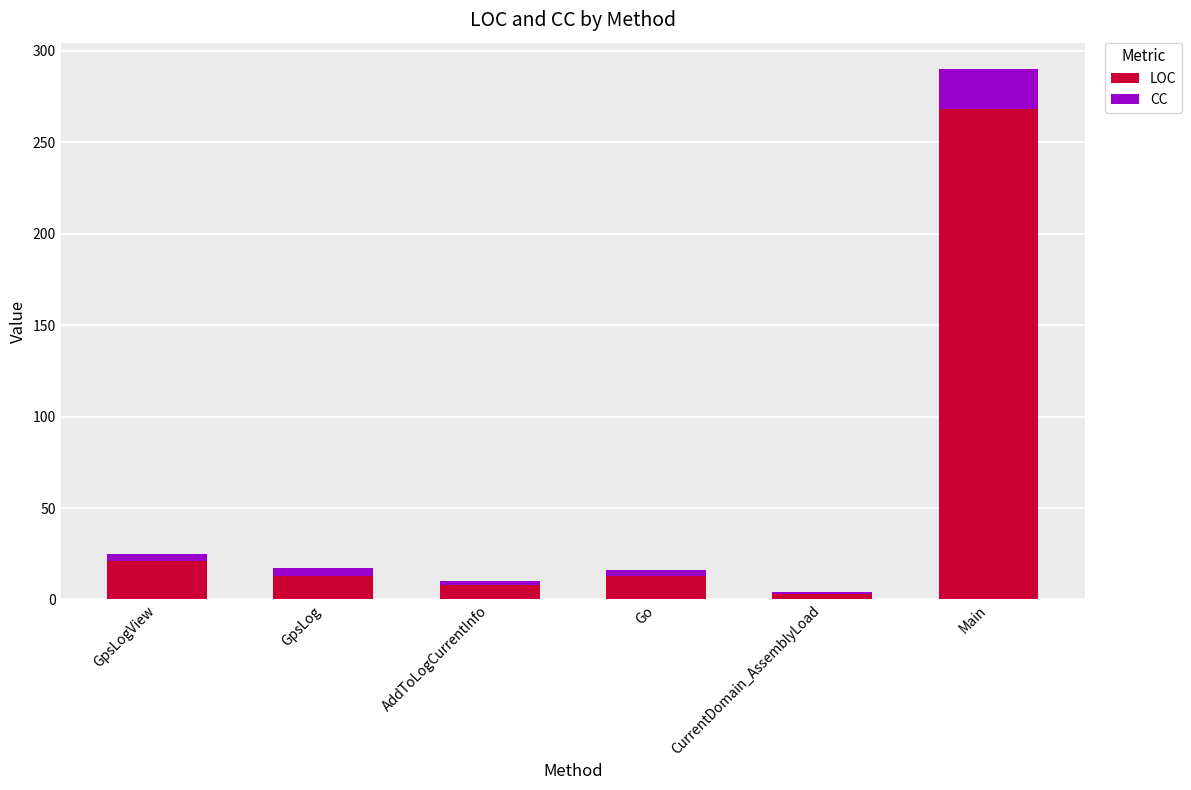

What is the maximum value for LOC?

268